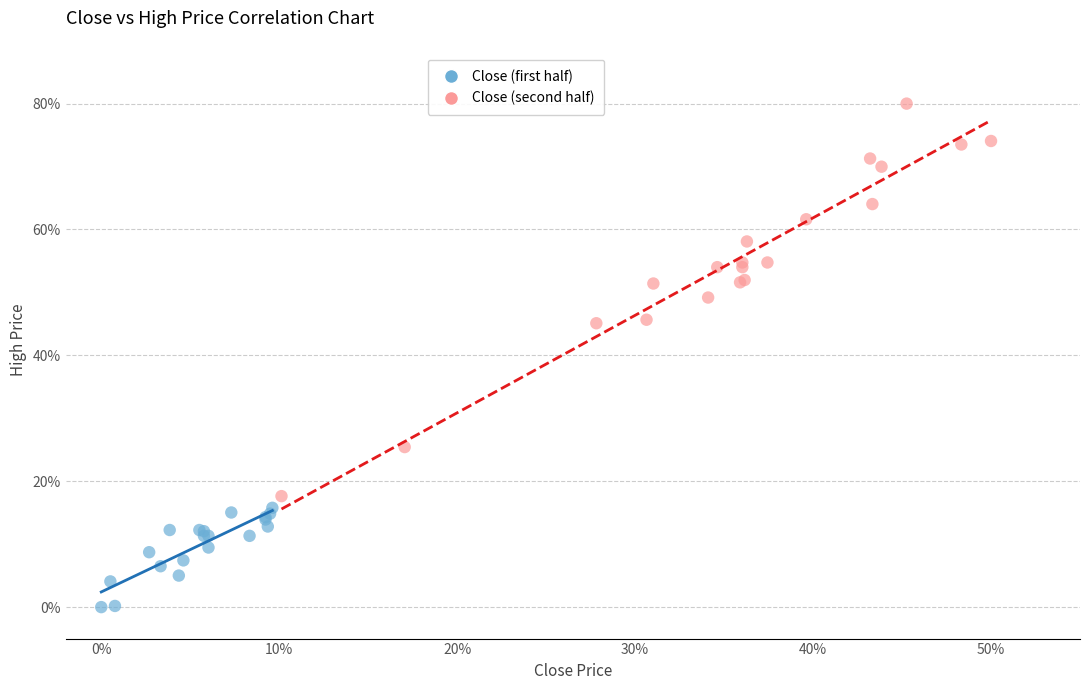

Which series reaches the minimum Y coordinate?

Close (first half)